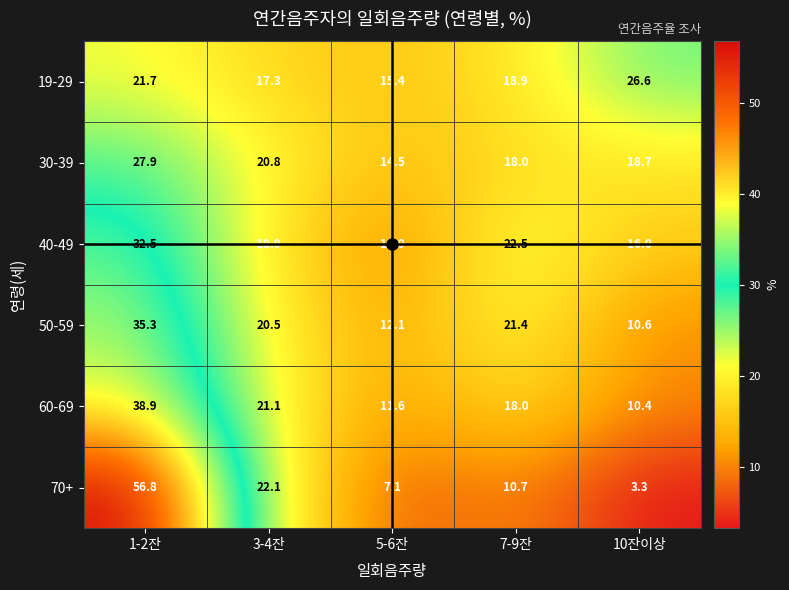

What is the sum of the 30-39 values at 1-2잔 and 7-9잔?

45.9